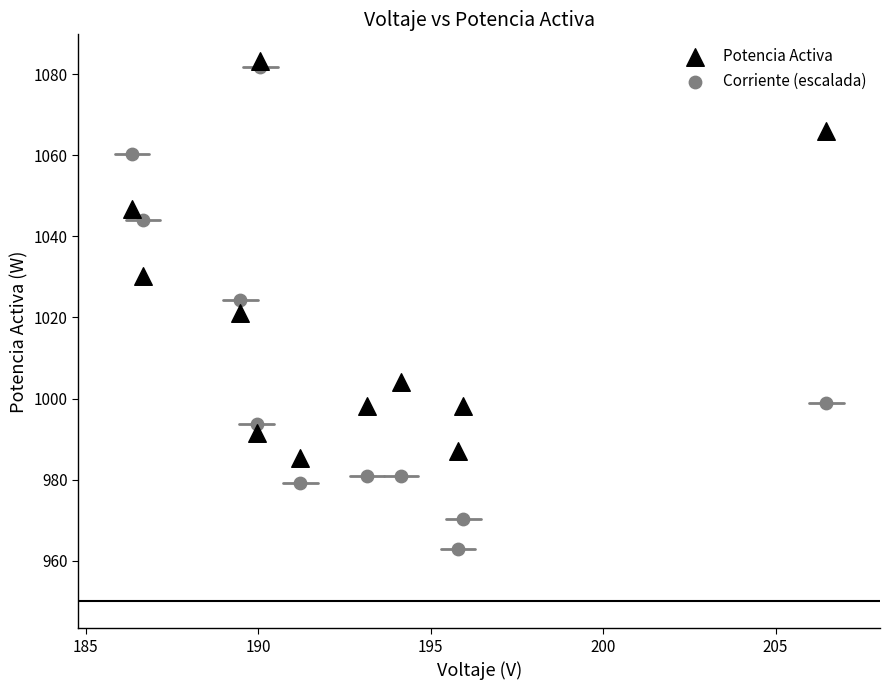

In the Potencia Activa series, what Y value is closest to 1034?

1030.2